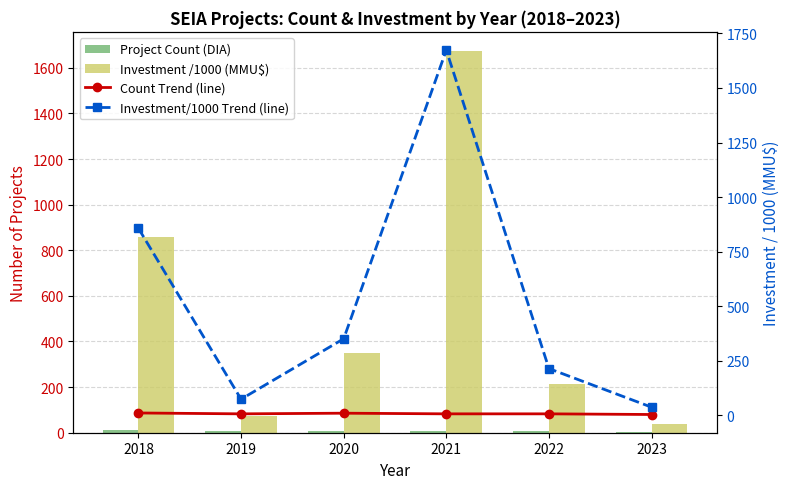

At which category does the chart reach its peak across all series?

2021